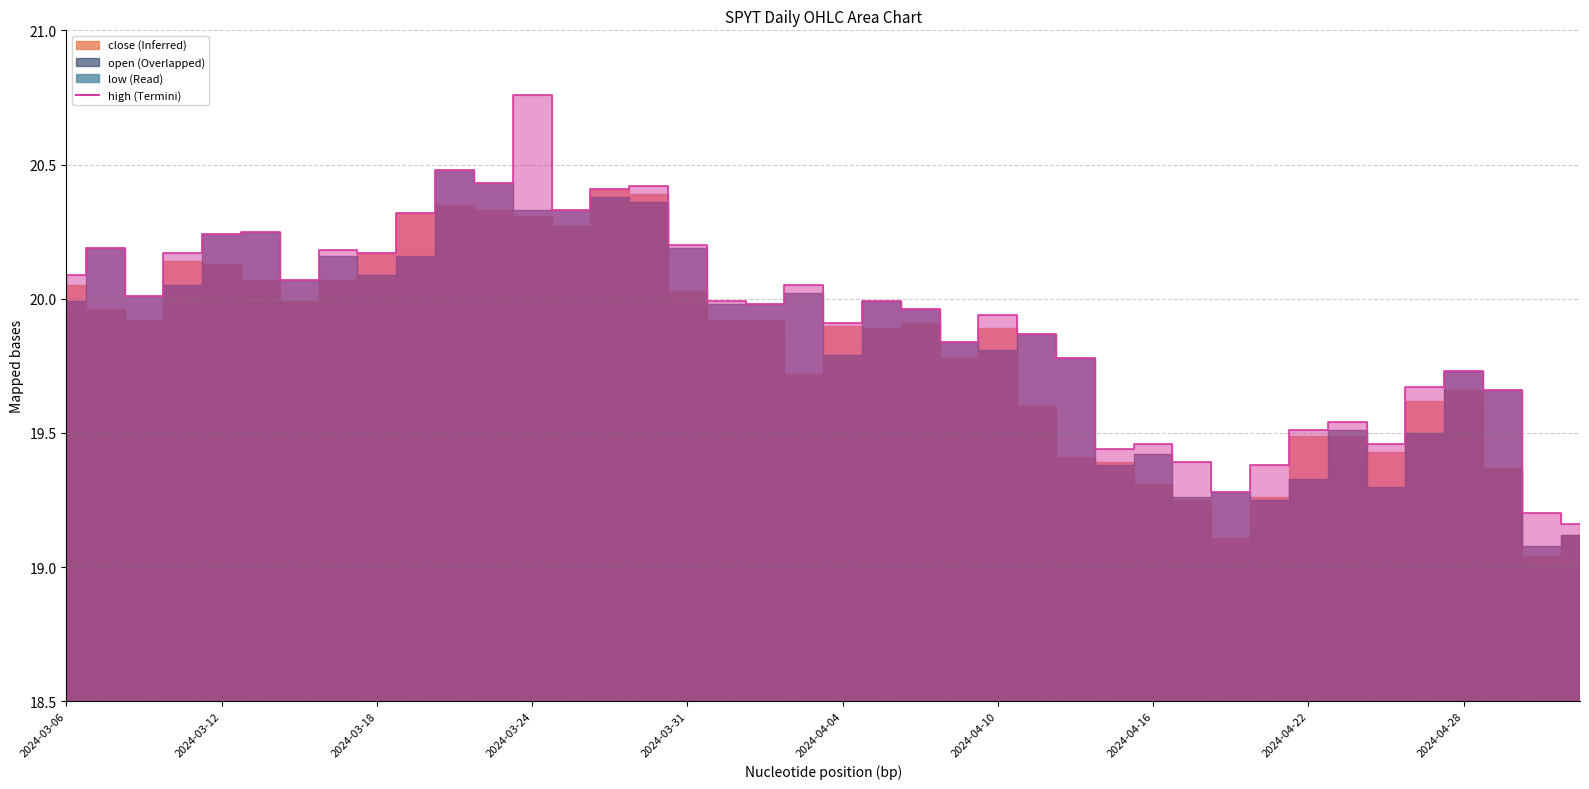

Reading left to right, list all the values displayed in this chart.

20.1	20.2	20.0	20.2	20.2	20.2	20.1	20.2	20.2	20.3	20.5	20.4	20.8	20.3	20.4	20.4	20.2	20.0	20.0	20.1	19.9	20.0	20.0	19.8	19.9	19.9	19.8	19.4	19.5	19.4	19.3	19.4	19.5	19.5	19.5	19.7	19.7	19.7	19.2	19.2